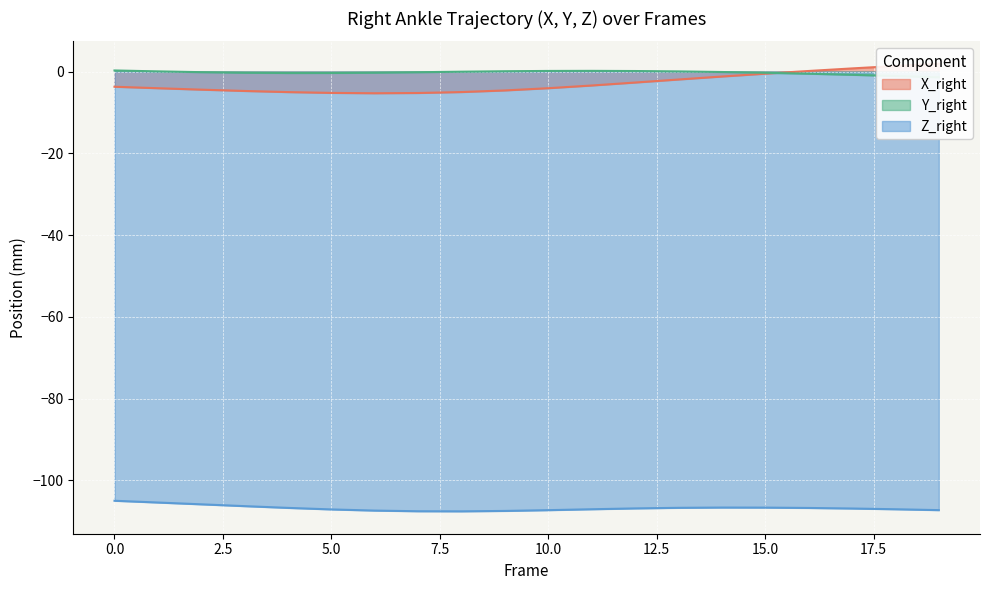

What is the total value across all series at 12?

-109.4